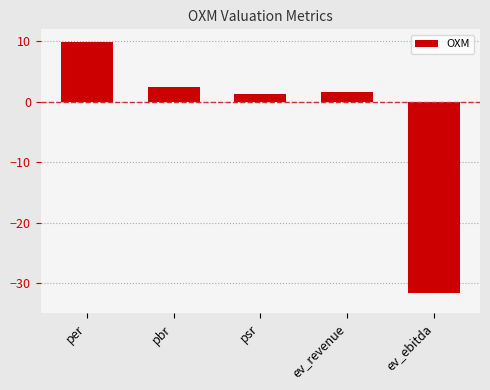

What is the sum of the values at psr and per?

11.1